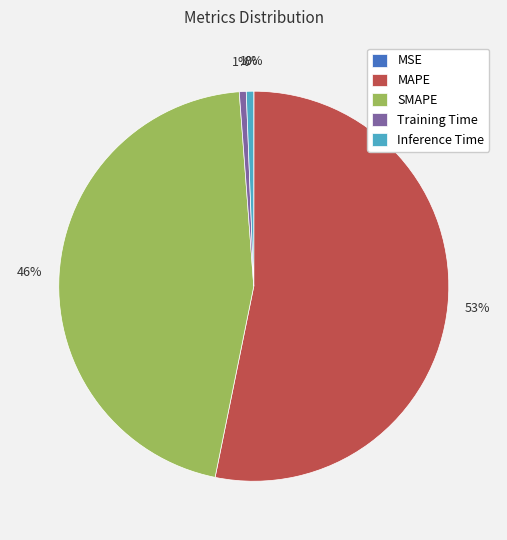

The SMAPE slice represents 46% of the pie. True or false?

True